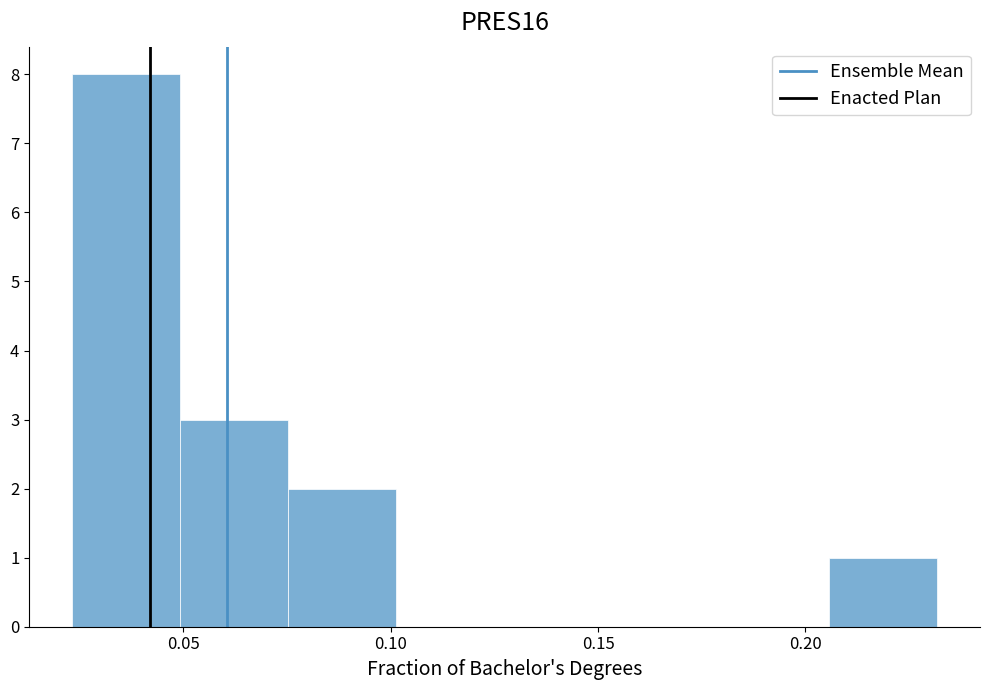

Reading left to right, transcribe this chart: for each bar, give the range it covers on the x-axis and its height. Neither the bar edges nor the heights are printed on the chart, so give them approximately, as read against the axes.

0.025 to 0.050: 8
0.050 to 0.075: 3
0.075 to 0.100: 2
0.100 to 0.125: 0
0.125 to 0.155: 0
0.155 to 0.180: 0
0.180 to 0.205: 0
0.205 to 0.230: 1